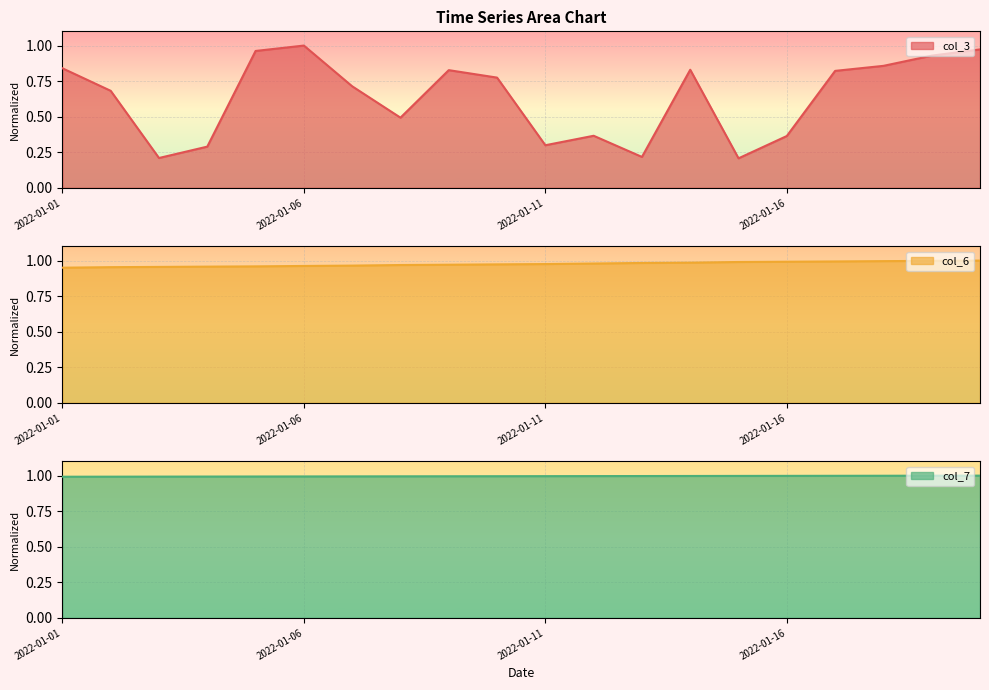

True or false: col_3 has a value of 0.1 at 2022-01-03.

False